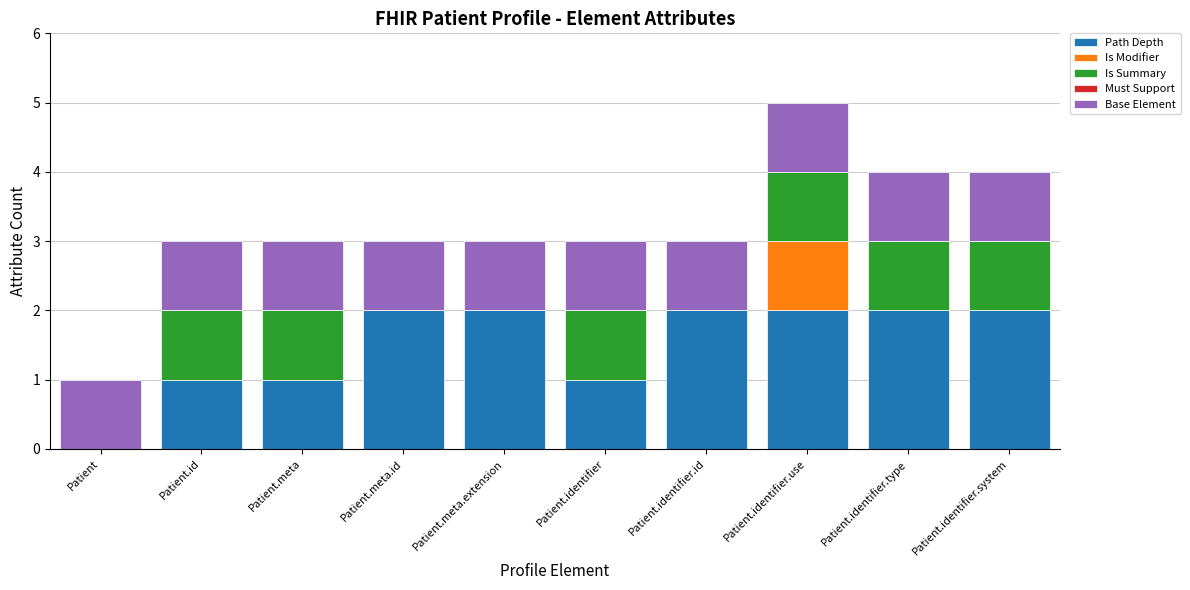

True or false: Path Depth has a value of 2 at Patient.identifier.system.

True